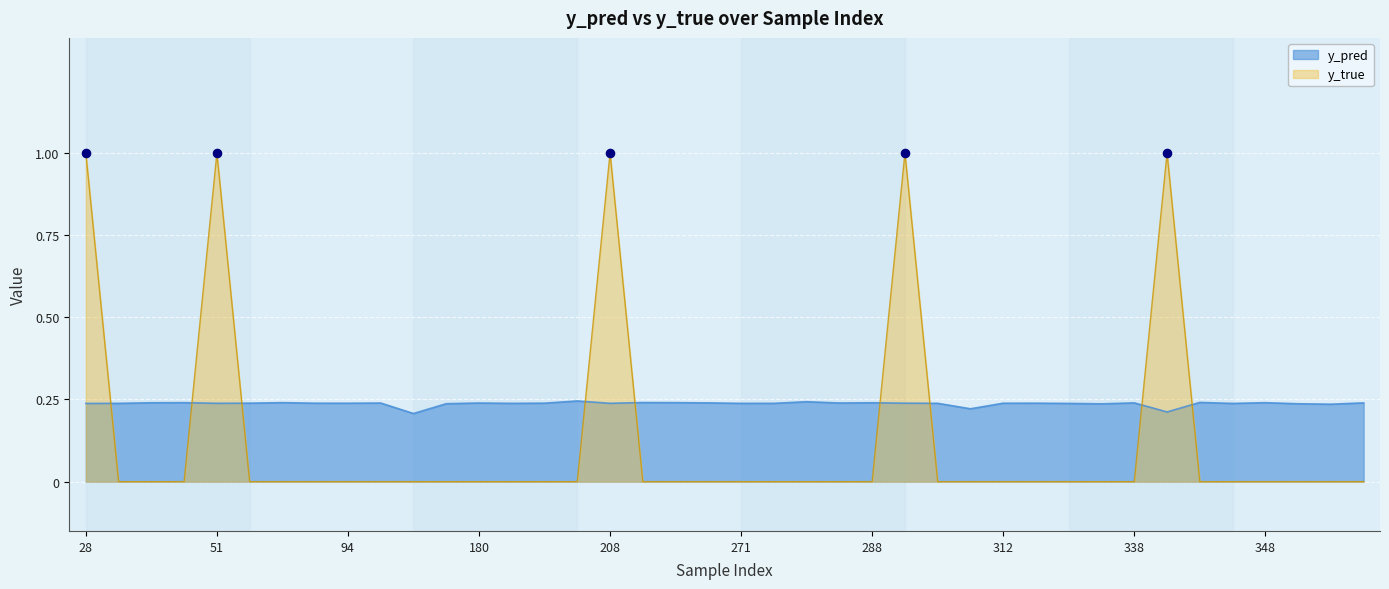

At how many categories does at least one series exceed 0?

40